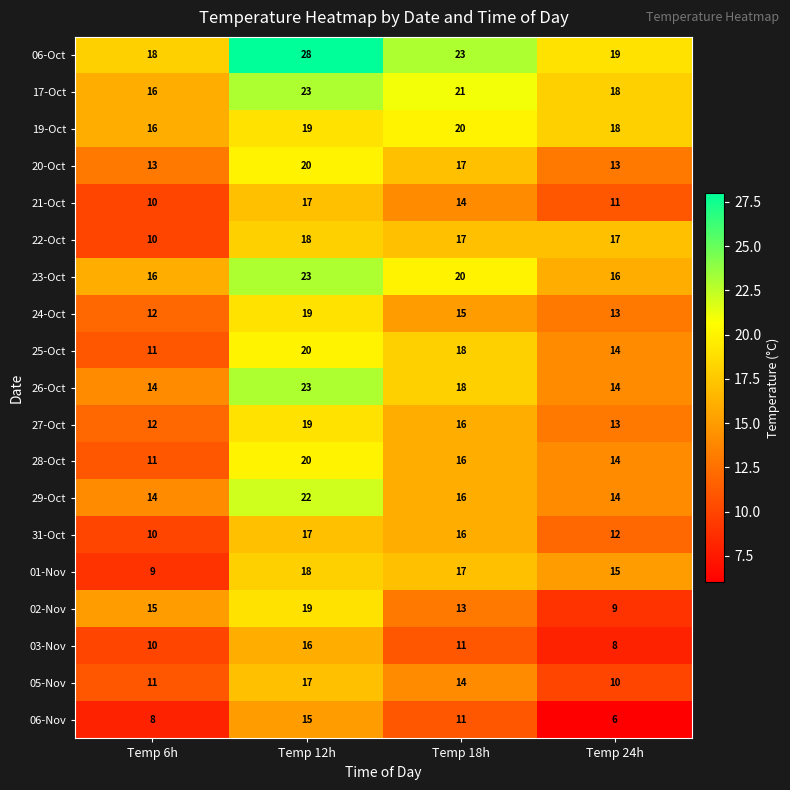

What value does the 03-Nov series have at Temp 18h?

11